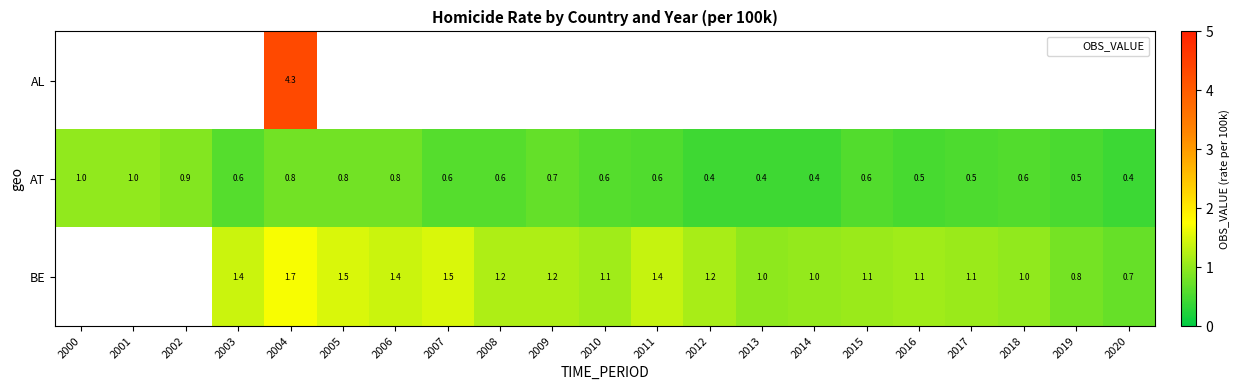

The row_1 series shows 0.9 at 2015. True or false?

False